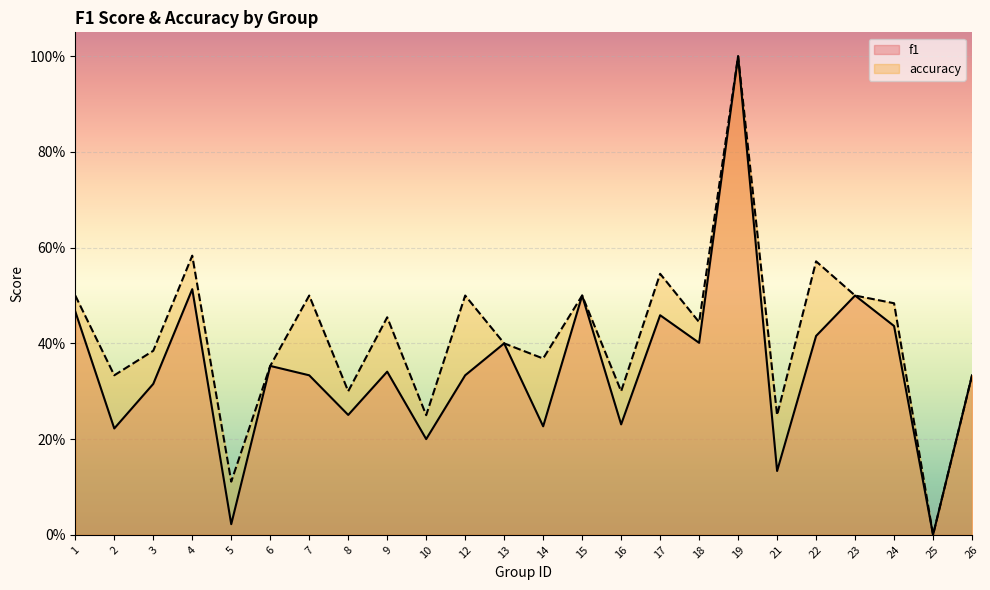

Between 3 and 10, which is larger?

3